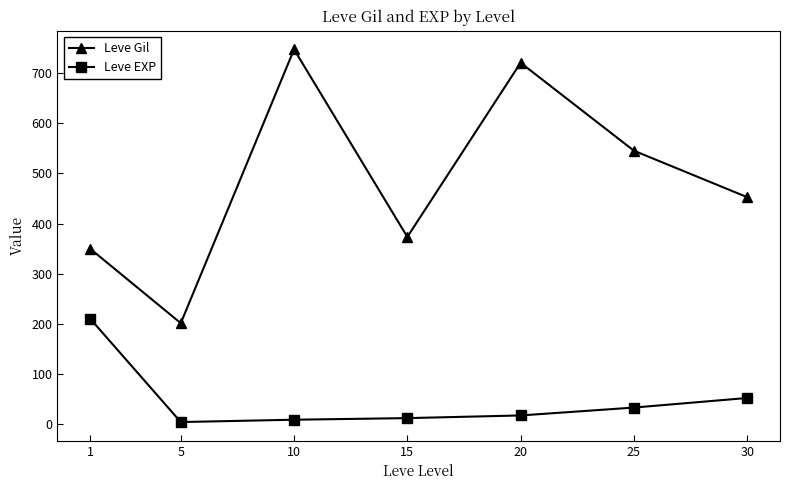

List the series in order of their overall mean, lowest first.

Leve EXP, Leve Gil